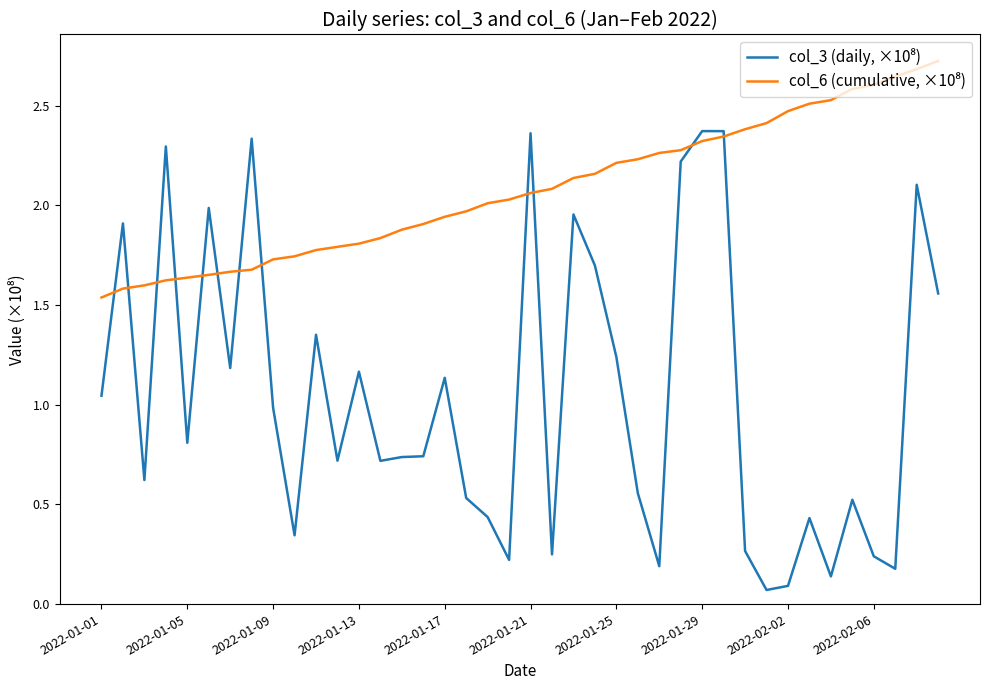

List the series in order of their peak value, lowest first.

col_3 (daily, ×10⁸), col_6 (cumulative, ×10⁸)